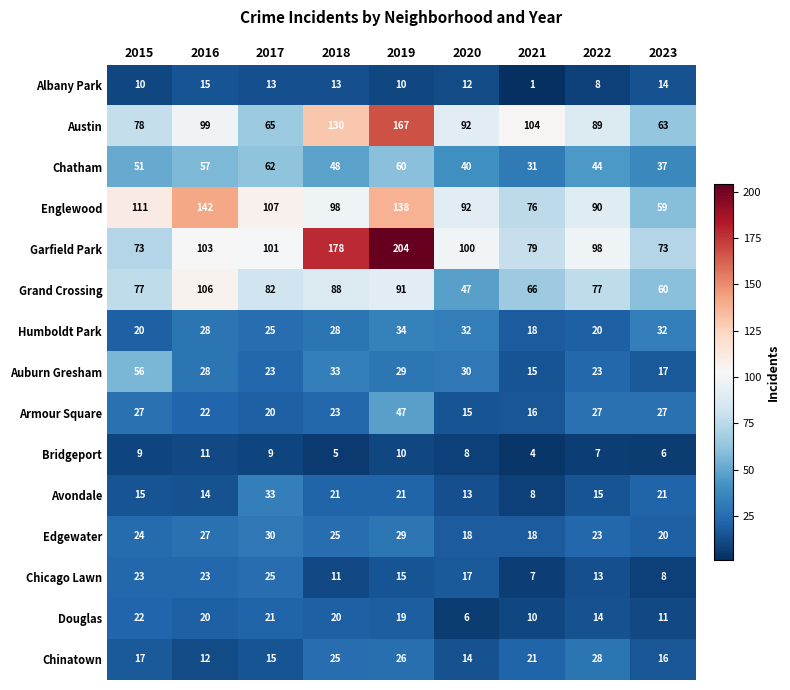

At which label does Garfield Park first exceed 100?

2016